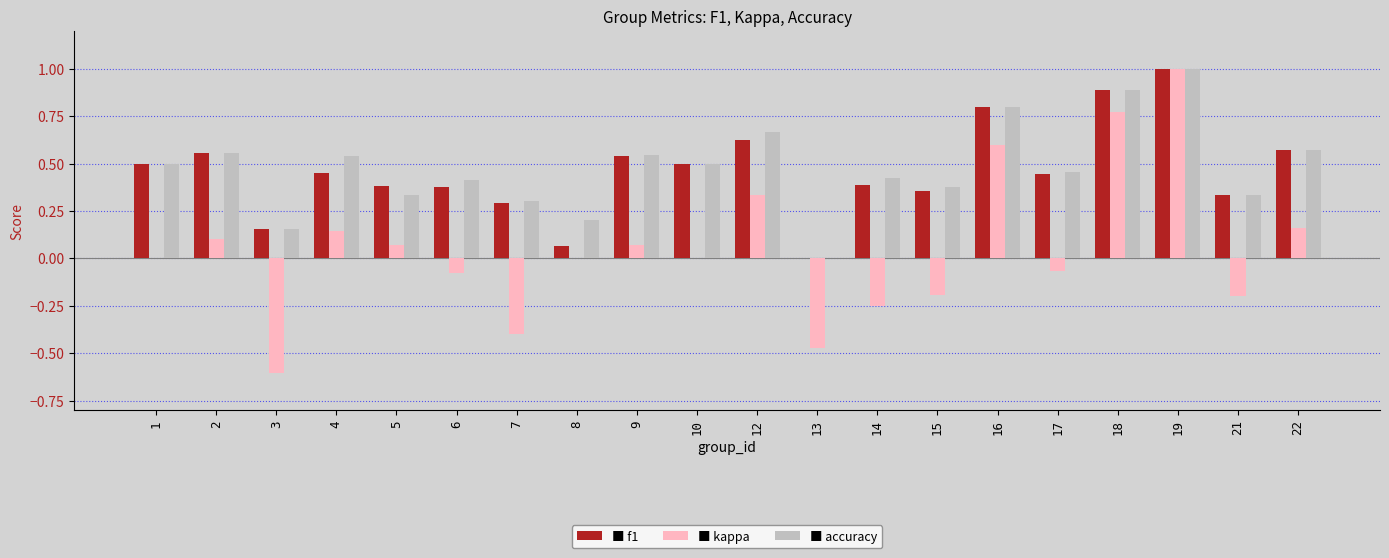

What is the greatest value displayed?

1.0